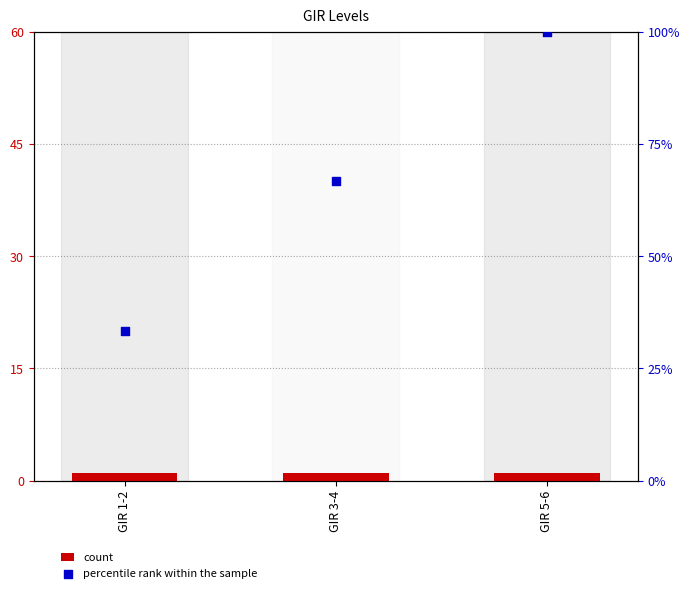

At how many categories does at least one series exceed 5?

3